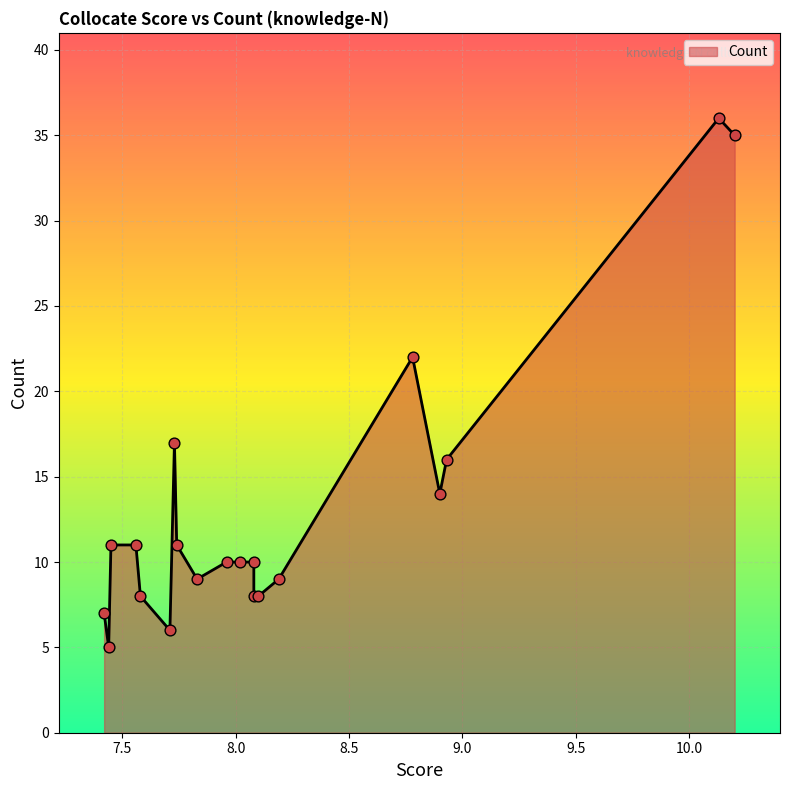

Which has a higher value, 7.74 or 10.13?

10.13